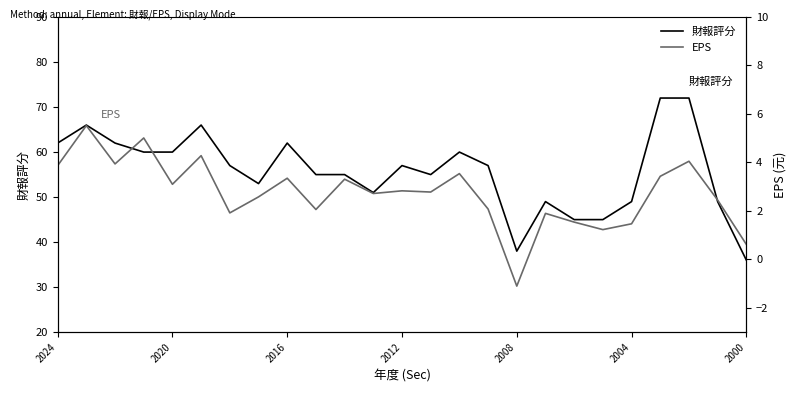

How many values in EPS are below zero?

1